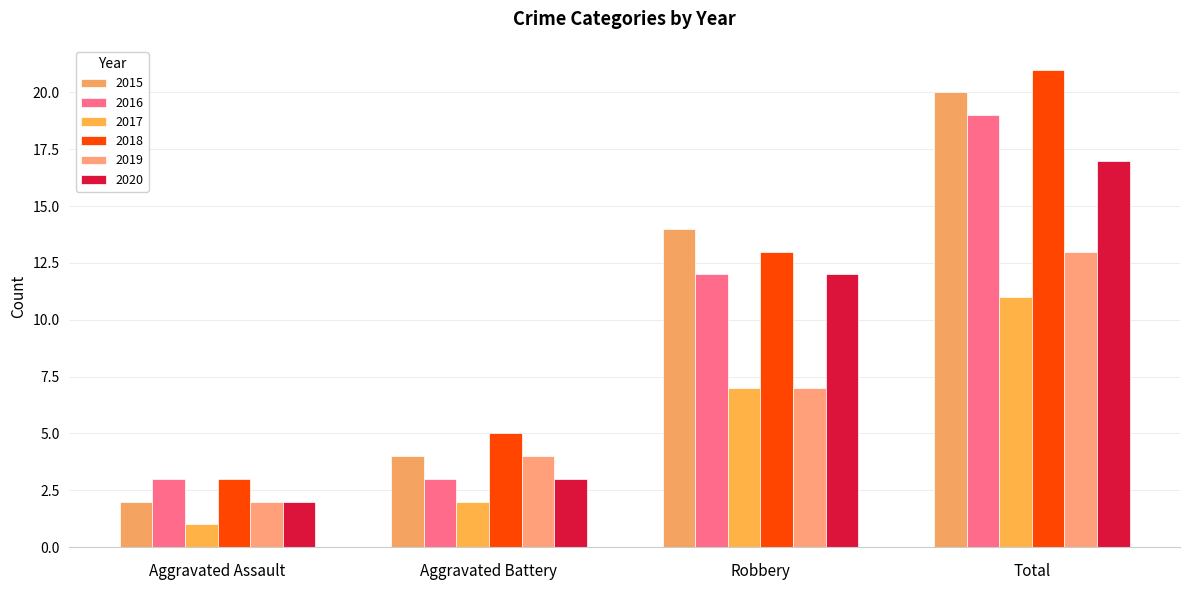

At which category is the sum across all series the highest?

Total